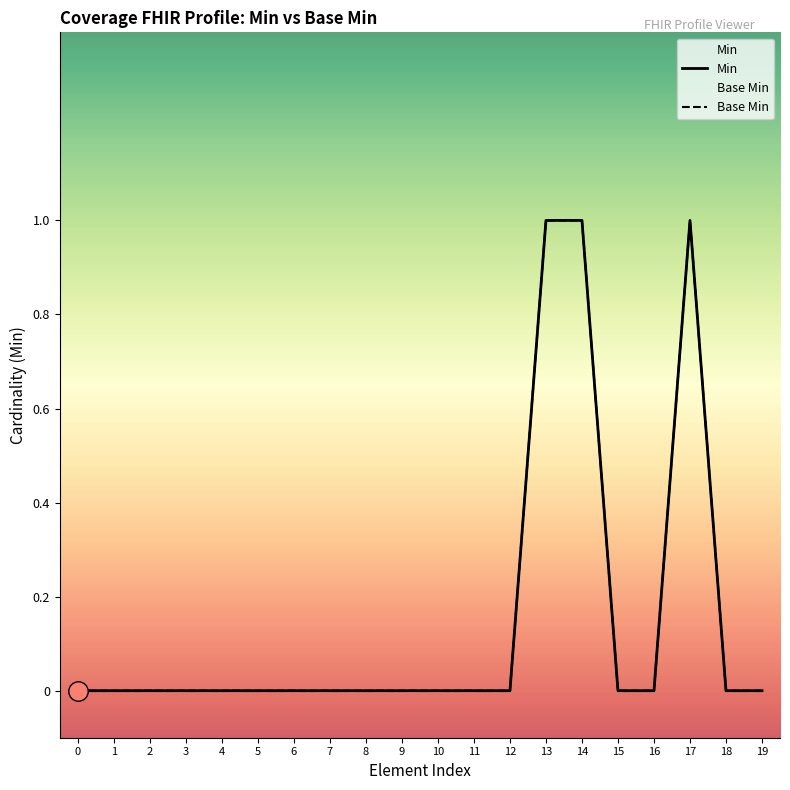

True or false: Base Min and Min cross at least once.

False